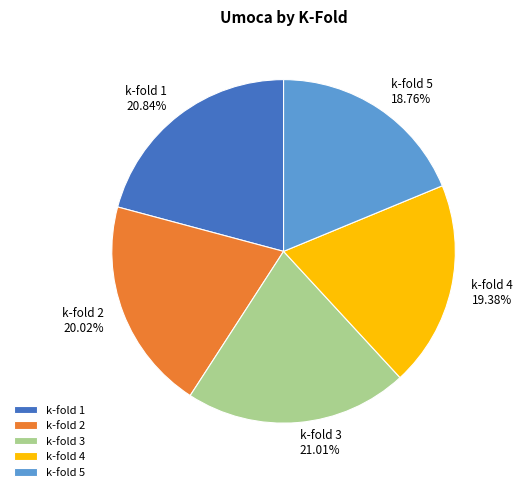

What is the smallest slice in the pie chart?

k-fold 5